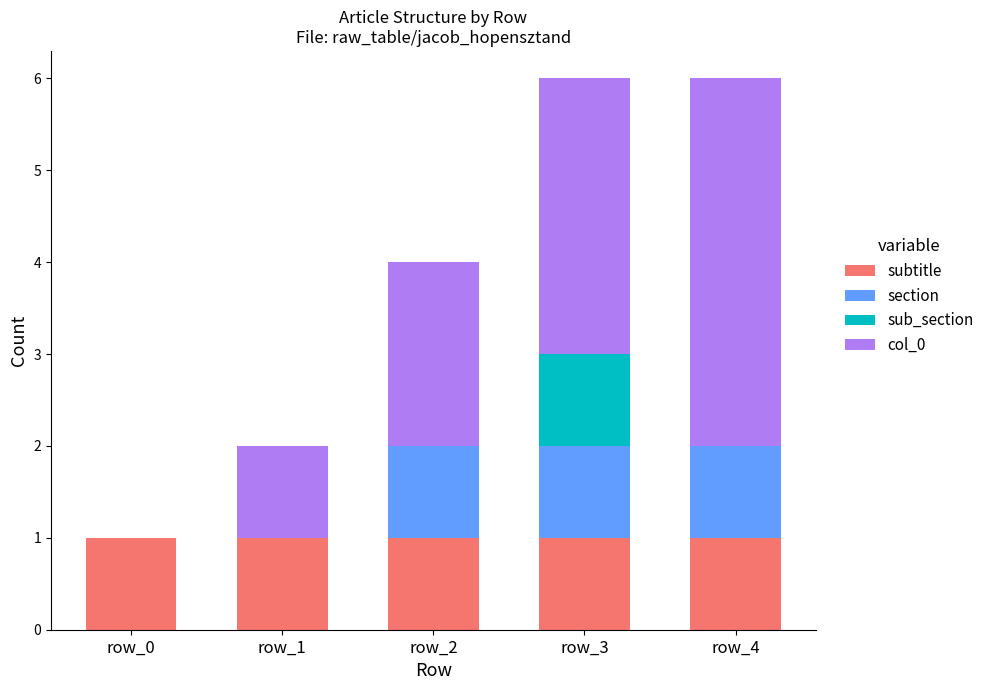

The value of subtitle at row_2 is 2. True or false?

False